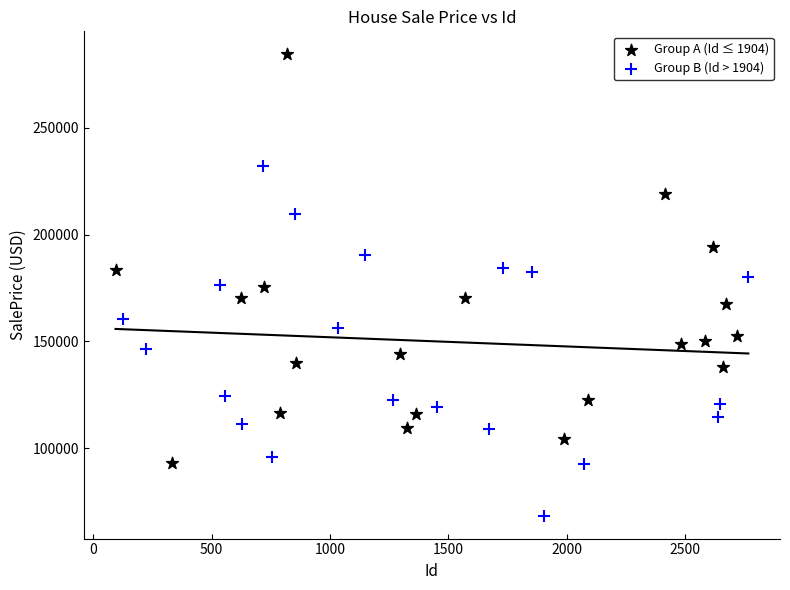

Which series contains the lowest Y value?

Group B (Id > 1904)